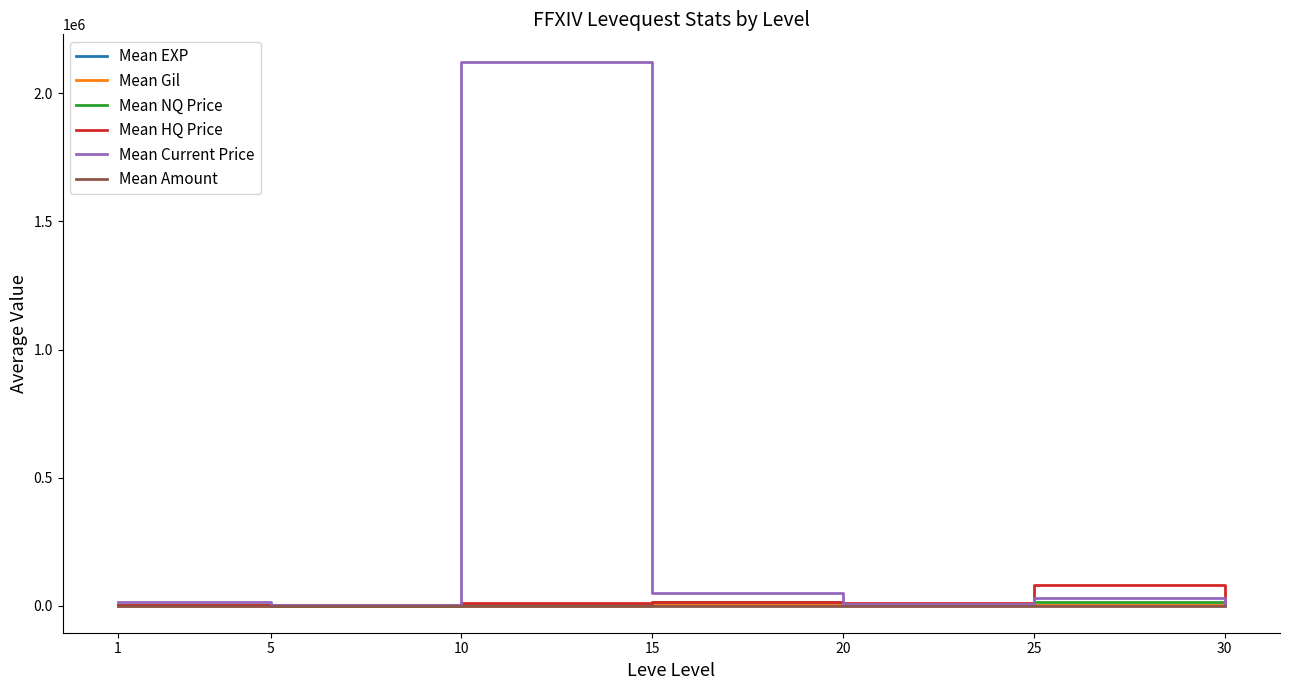

Which series changed the most between 1 and 10?

Mean Current Price